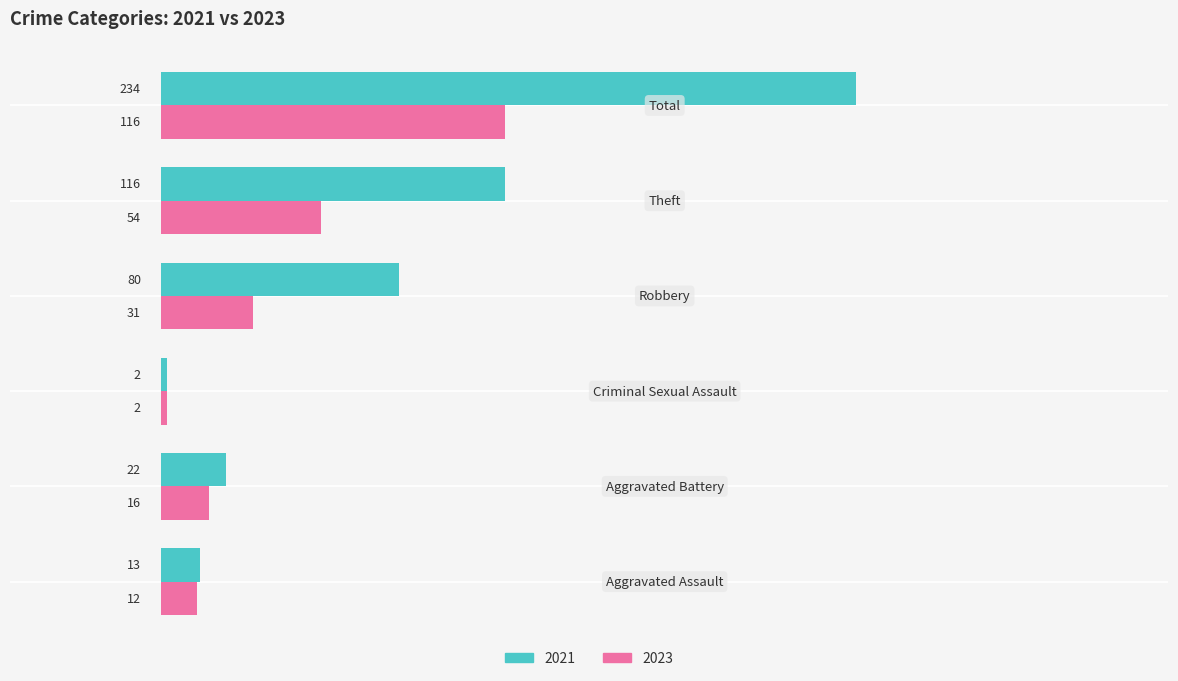

What is the sum of all 2021 values?

467